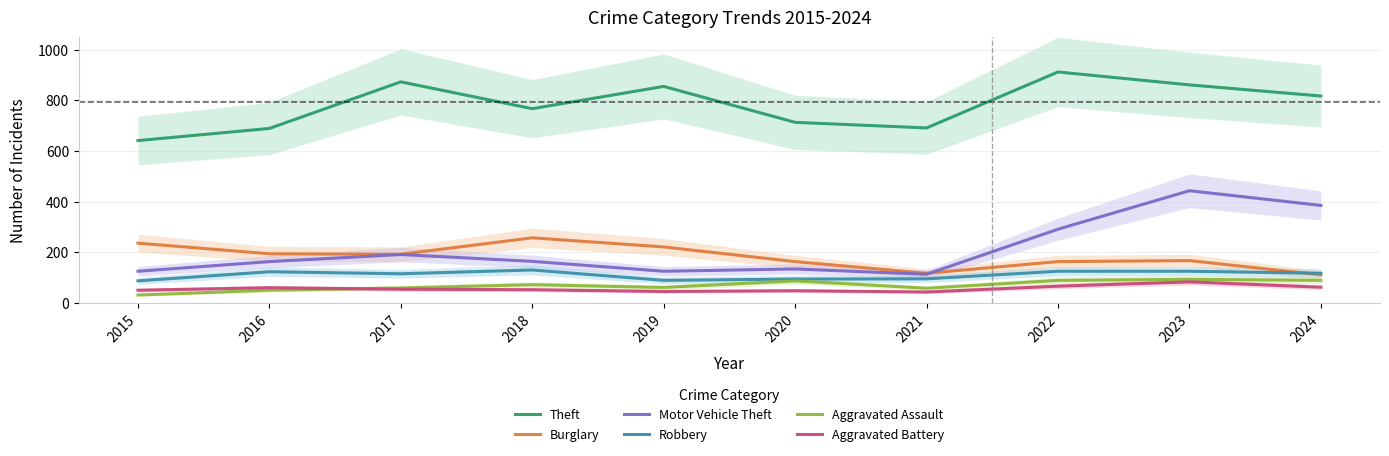

At which label is Aggravated Battery closest to 63?

2024